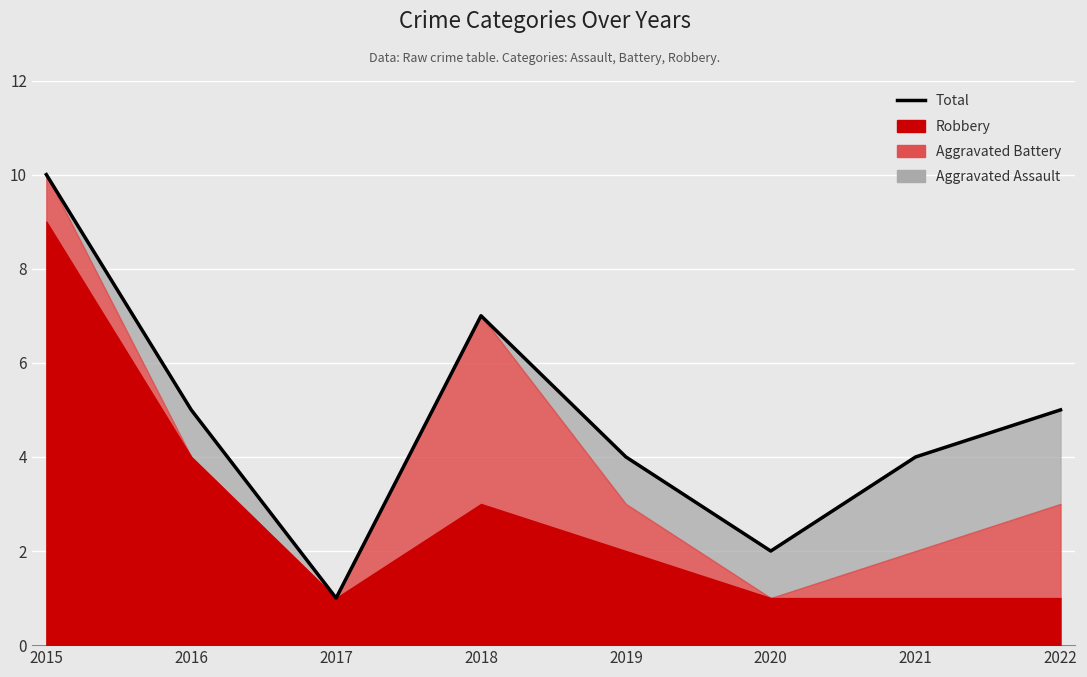

Approximately how many times larger is the value at 2018 compared to 2020?

3.5